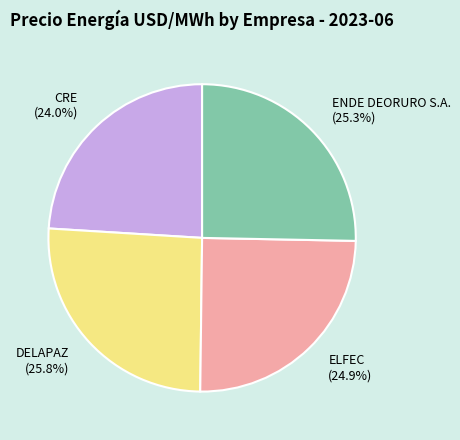

Is ELFEC the majority of the pie?

No